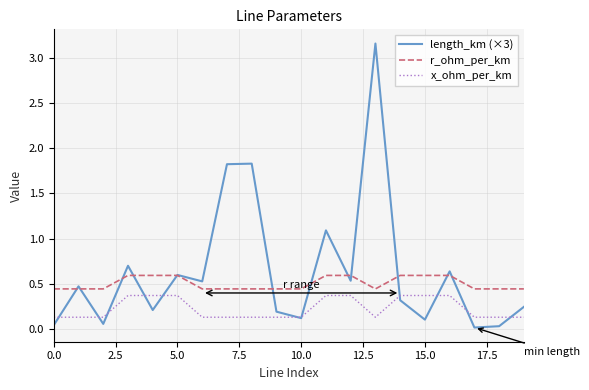

How many categories are shown in the chart?

20